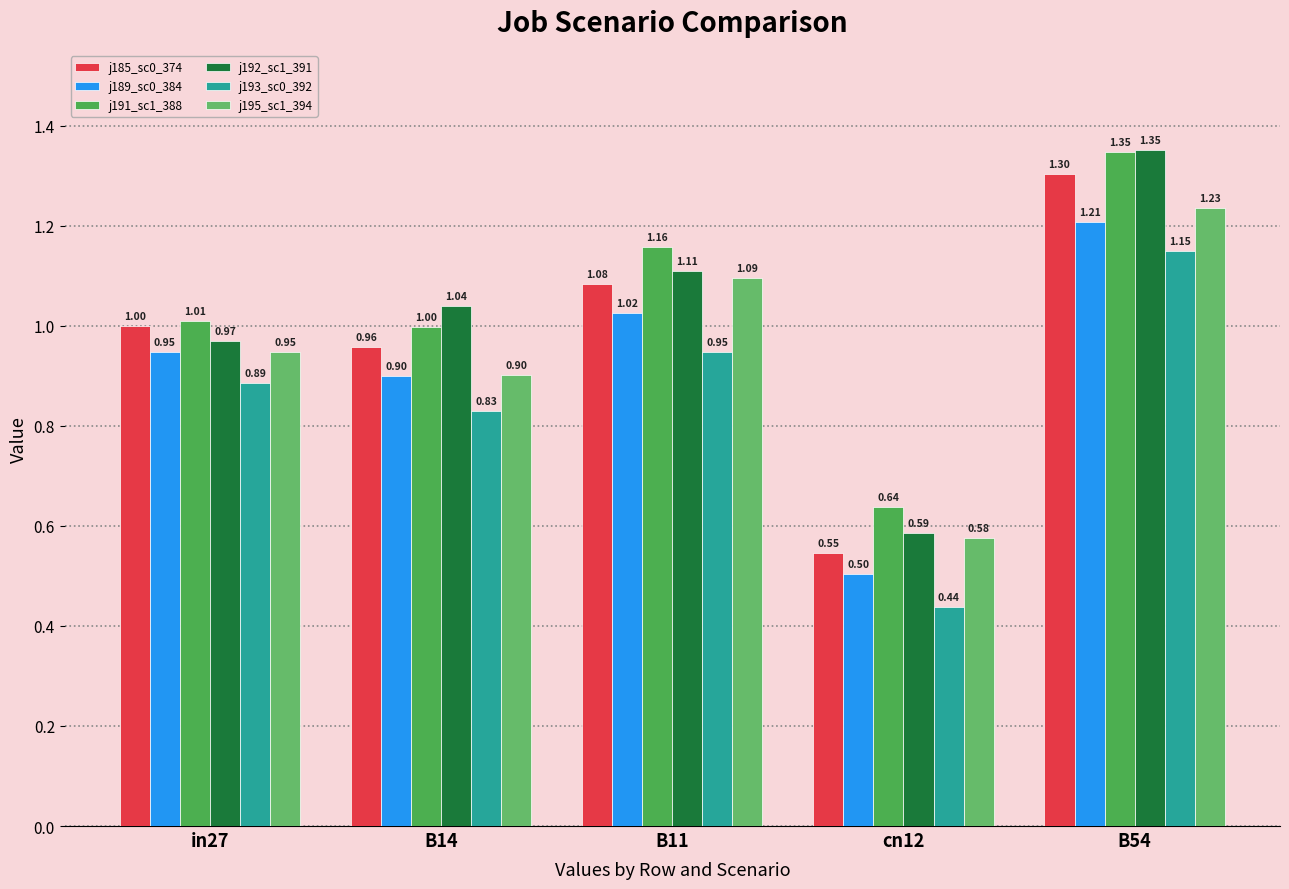

How many data points does each series have?

5